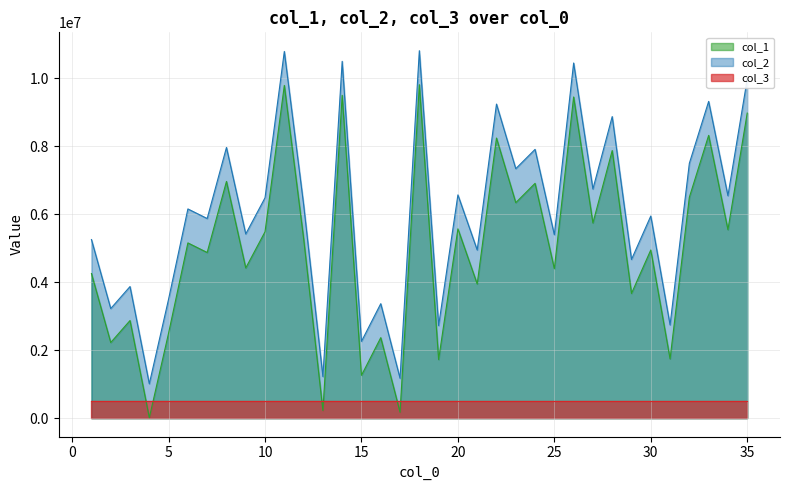

At which category does col_1 reach its first local valley?

2